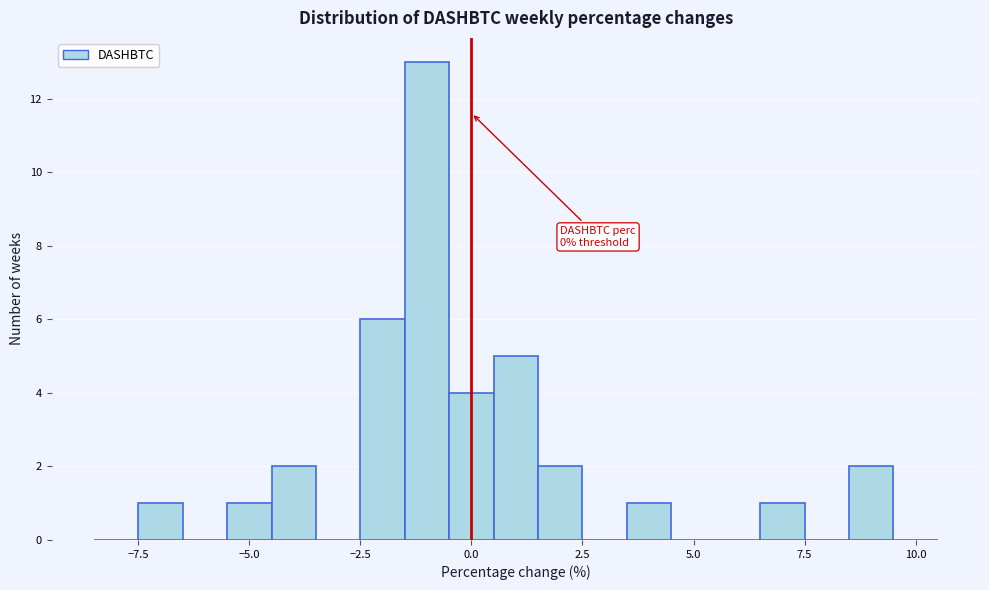

Around what value on the x-axis is the tallest bar? Give the approximate position of its centre, as read against the axis.

-1.0